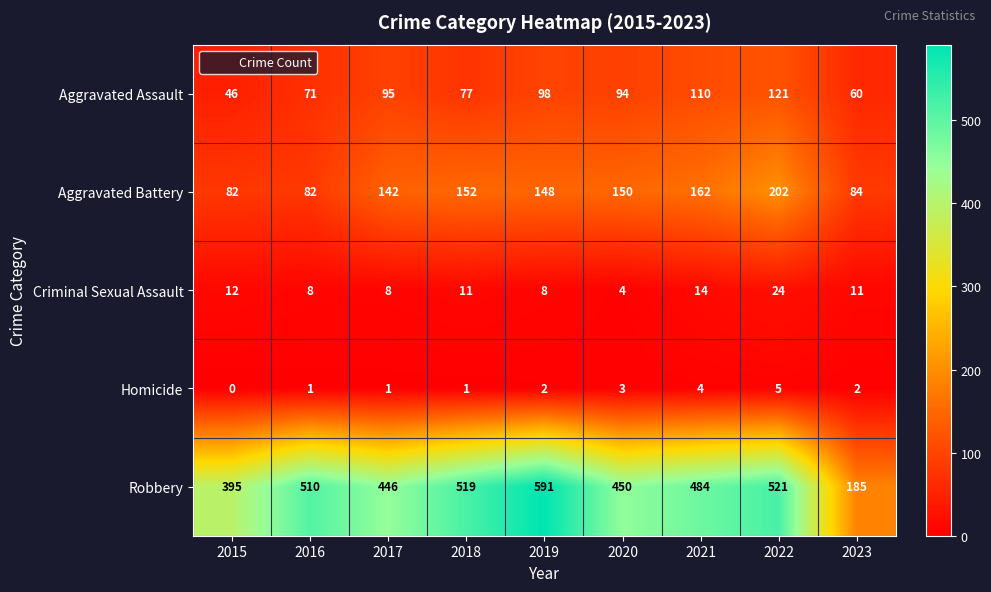

What is the difference between the second highest and second lowest values in the Robbery series?

126